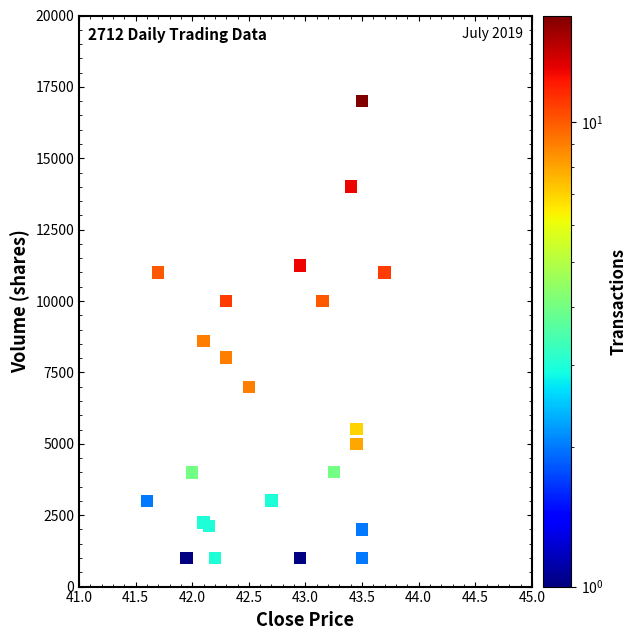

What Y value in the scatter plot is closest to 9004?

8604